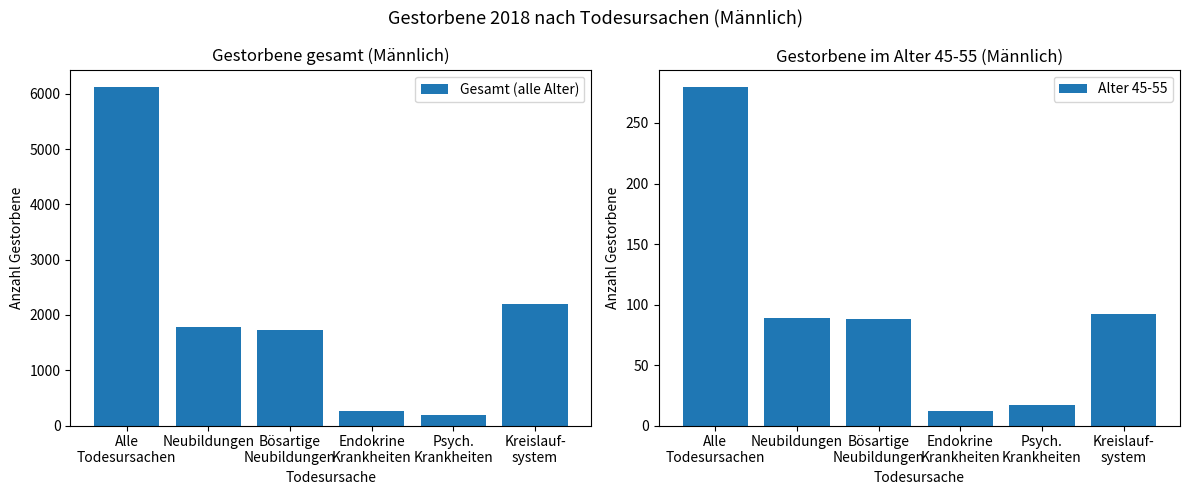

What is the sum of all Alter 45-55 values?

578